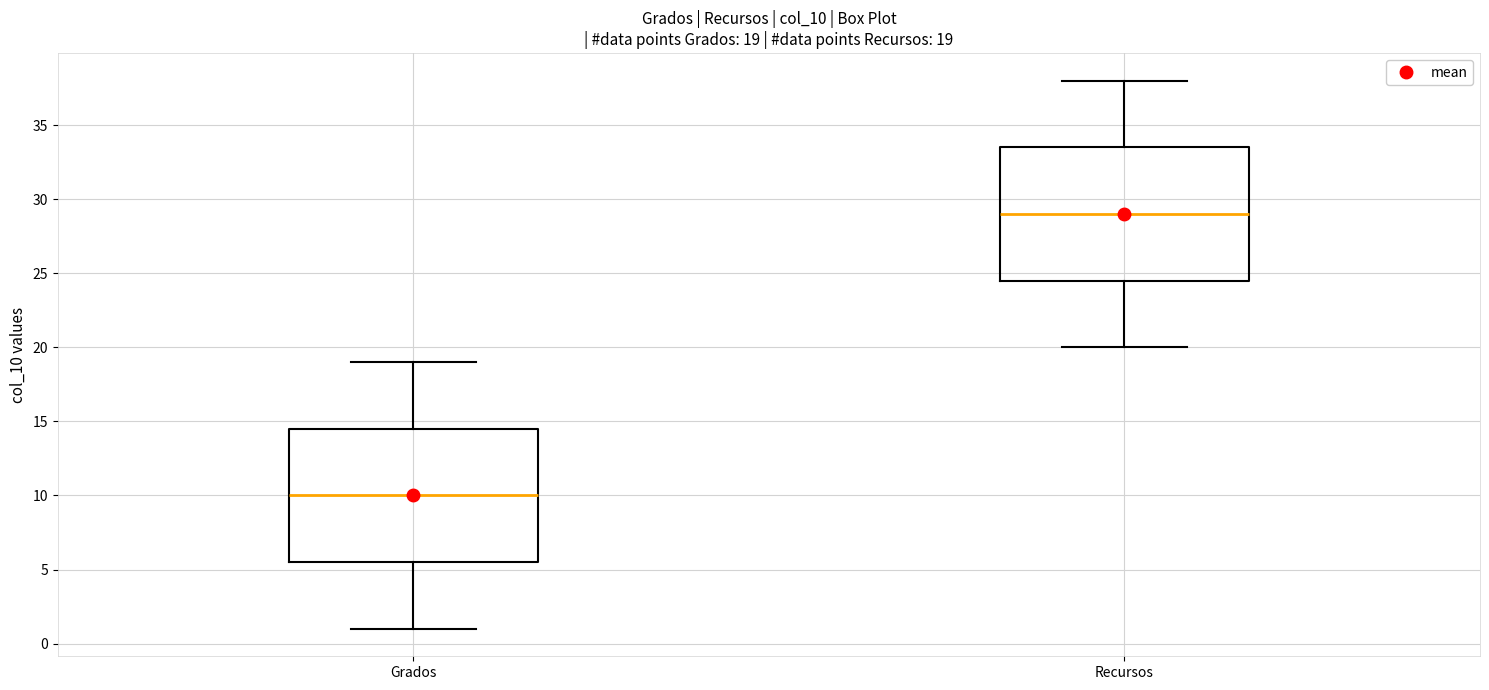

Which box has the highest median line?

Recursos